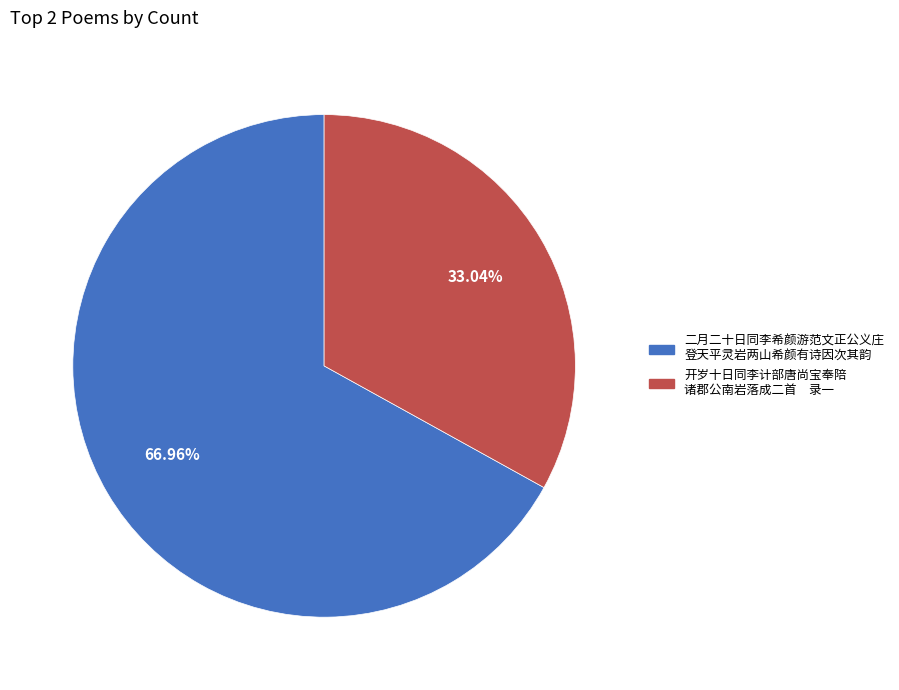

Does any single category account for the majority?

Yes